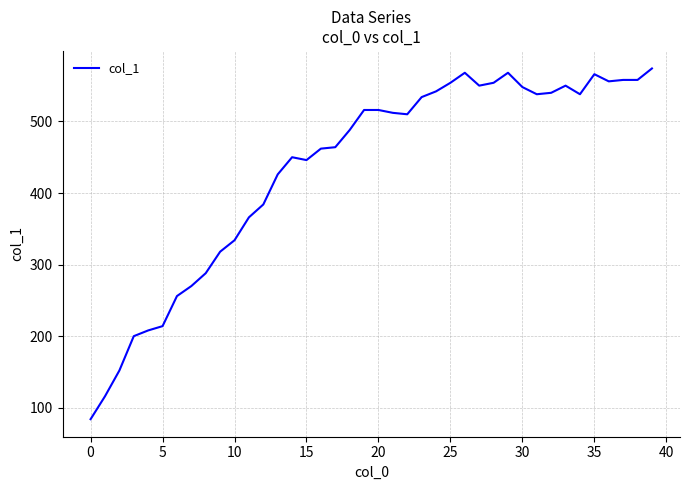

What is the maximum value shown in the chart?

574